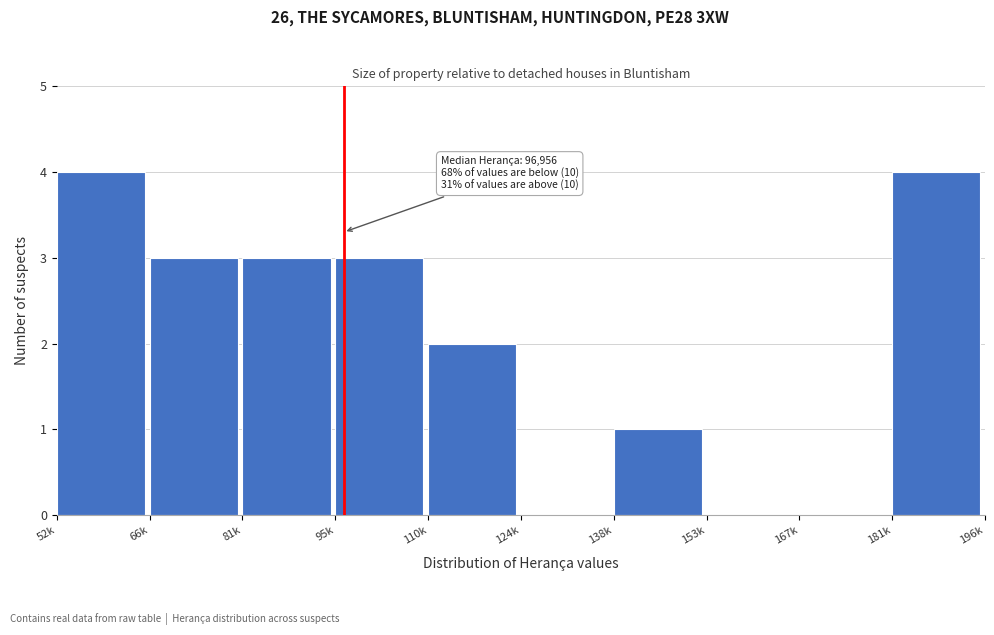

Reading right to left, transcribe all the data shown in this chart.

181k=4	167k=0	153k=0	138k=1	124k=0	110k=2	95k=3	81k=3	66k=3	52k=4